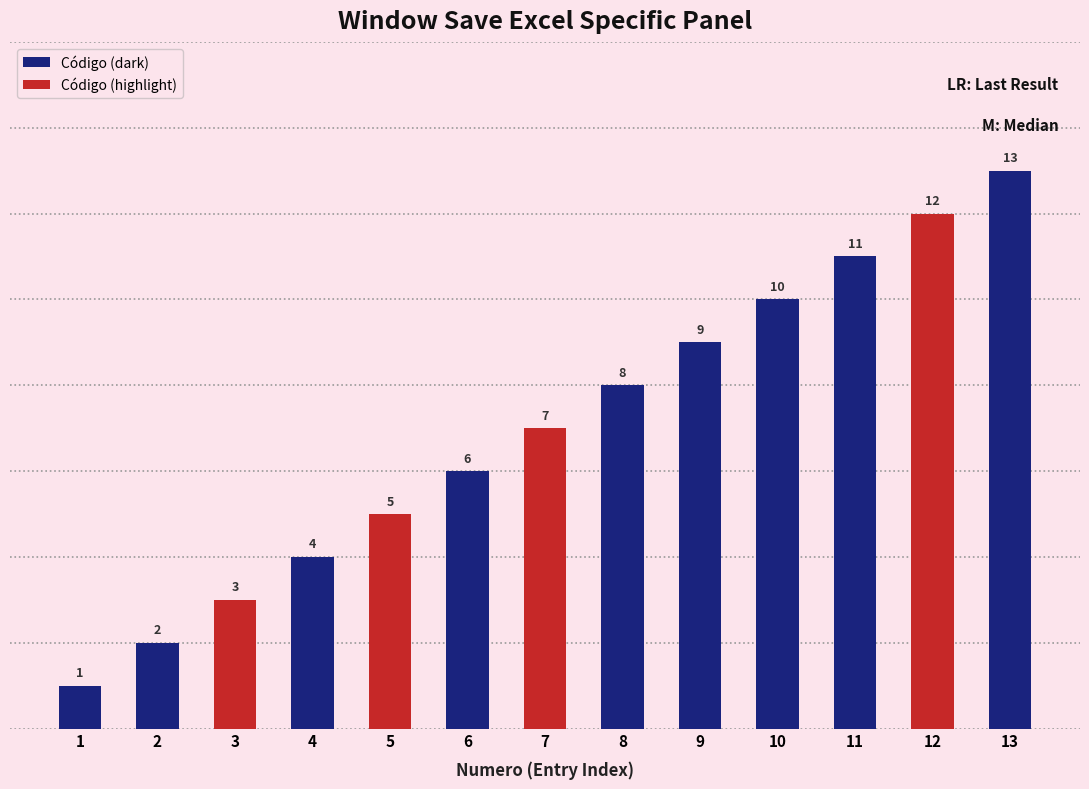

Reading right to left, transcribe all the data shown in this chart.

13=13	12=12	11=11	10=10	9=9	8=8	7=7	6=6	5=5	4=4	3=3	2=2	1=1